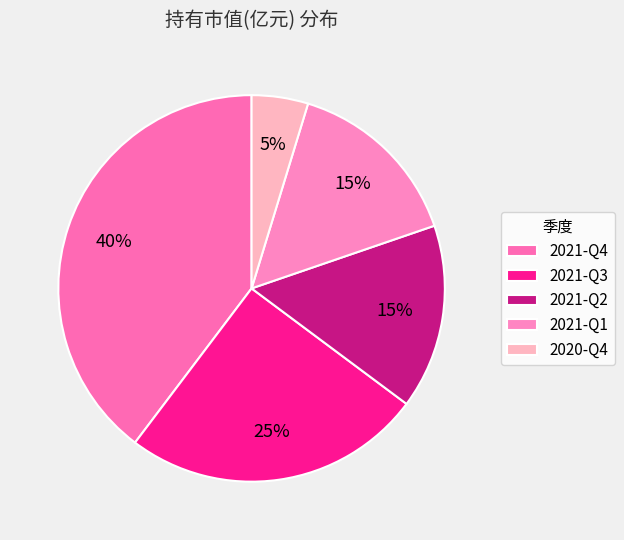

How many segments does this pie chart have?

5